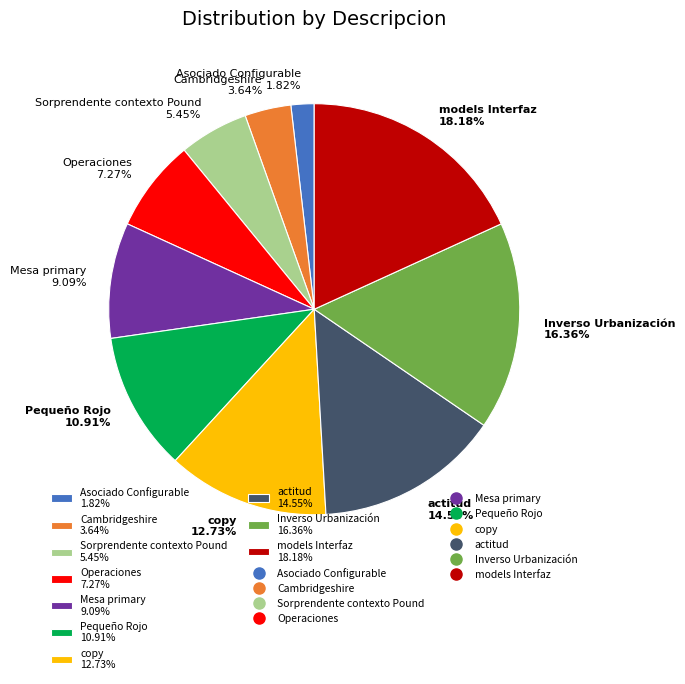

Which slice is the smallest?

Asociado Configurable